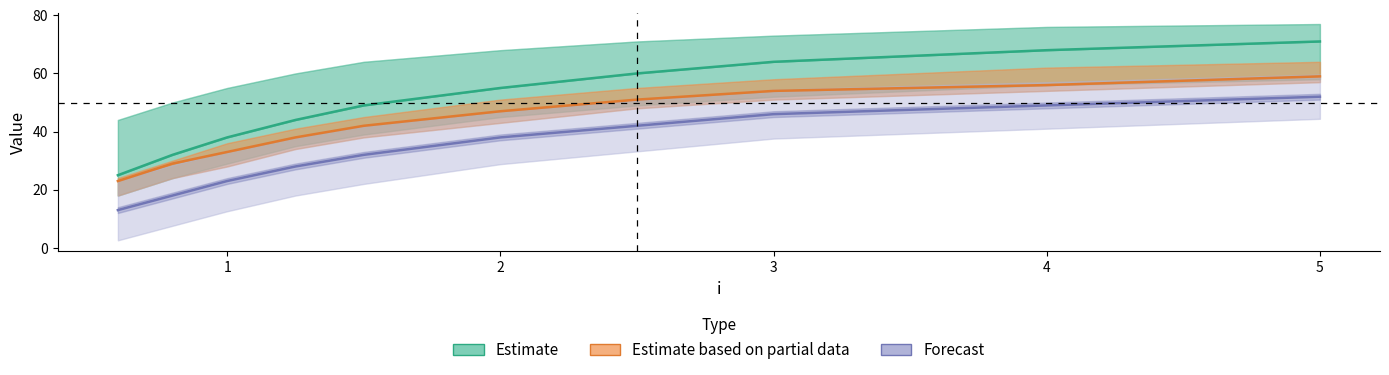

How many values in the Forecast series exceed 38?

4